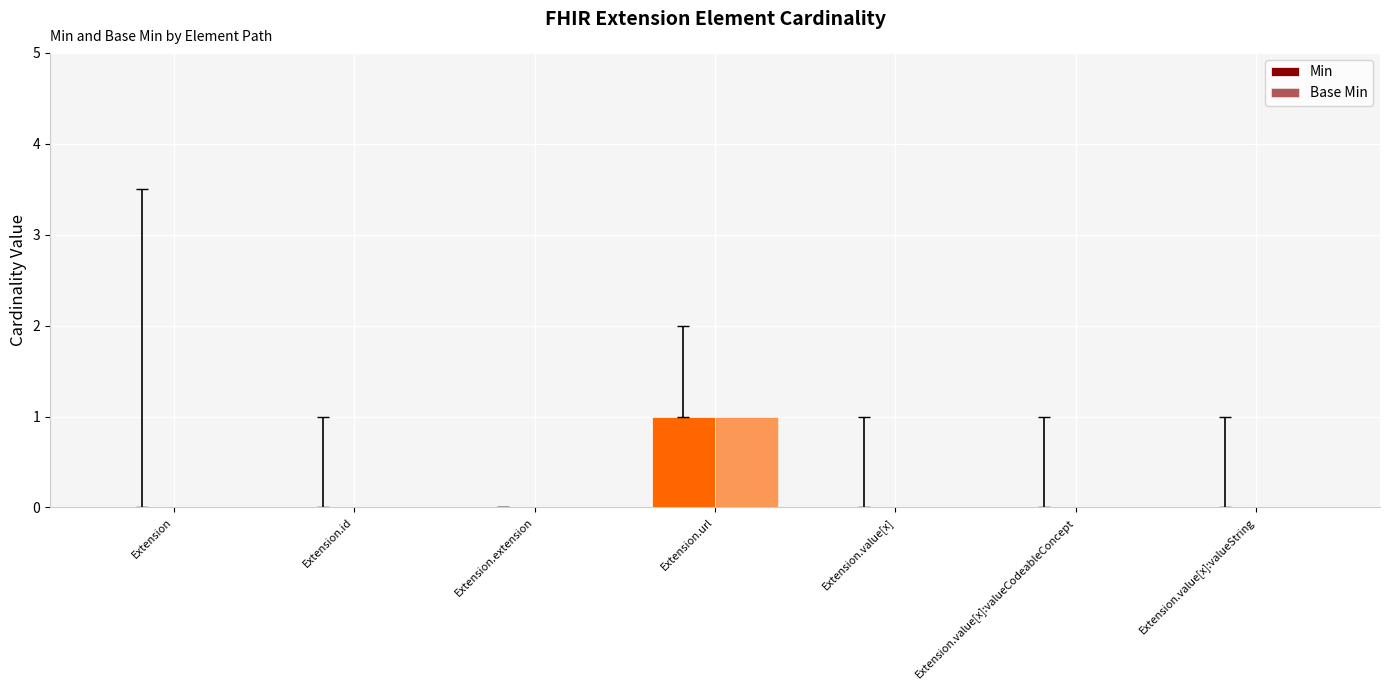

Reading right to left, what are all the values shown in this chart?

Min: 0	0	0	1	0	0	0
Base Min: 0	0	0	1	0	0	0